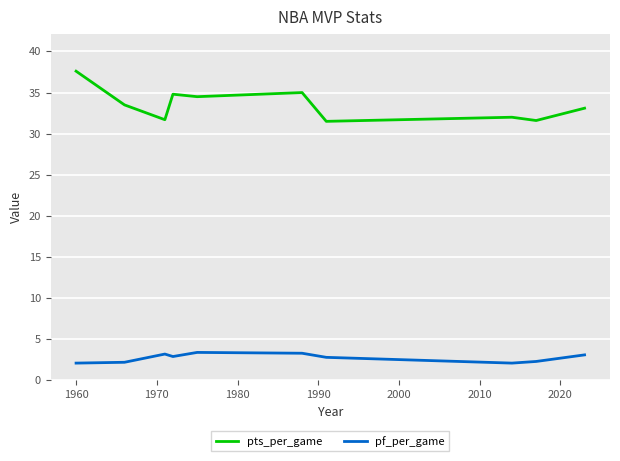

Which series has the widest spread of values?

pts_per_game